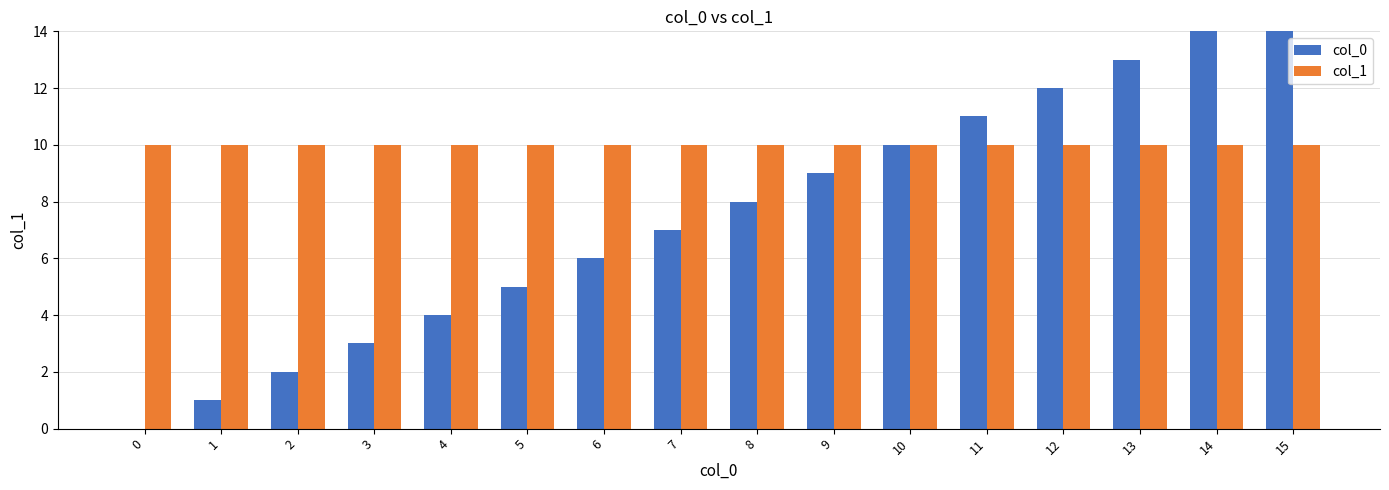

What is the sum of all col_0 values?

120